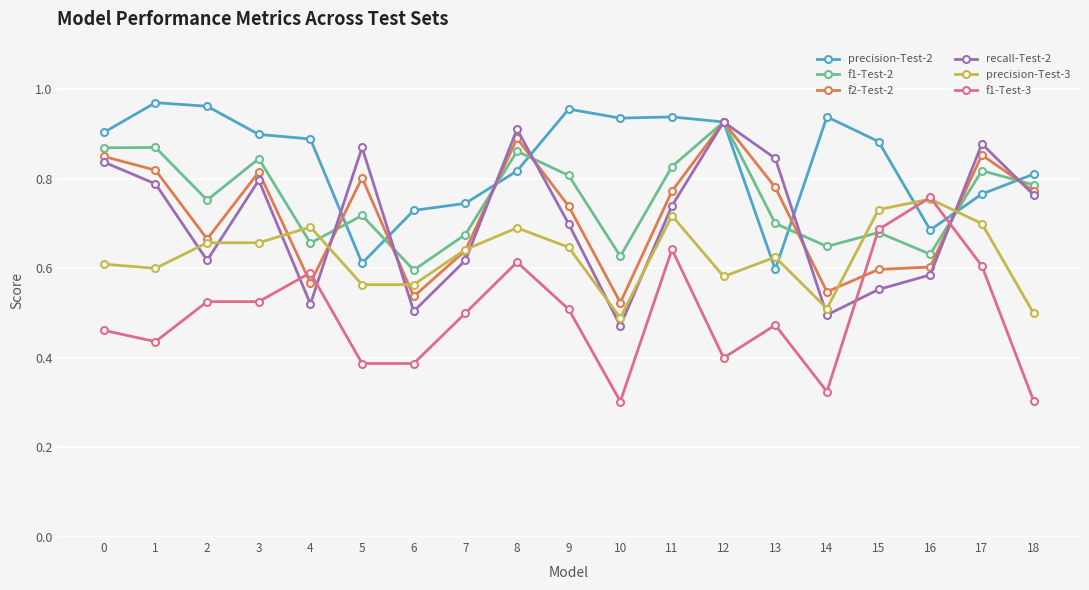

Where do precision-Test-3 and recall-Test-2 first cross each other?

1 and 2